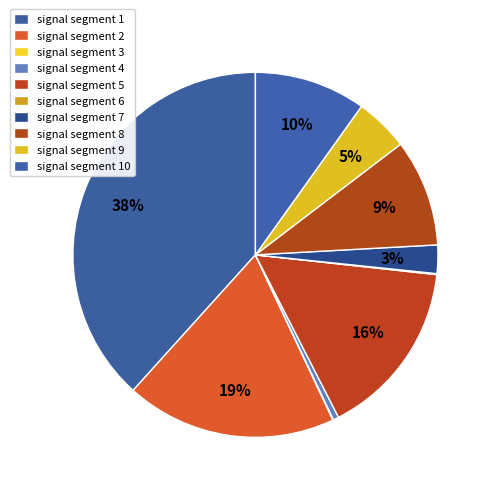

Which category has the smallest portion of the pie?

signal segment 3